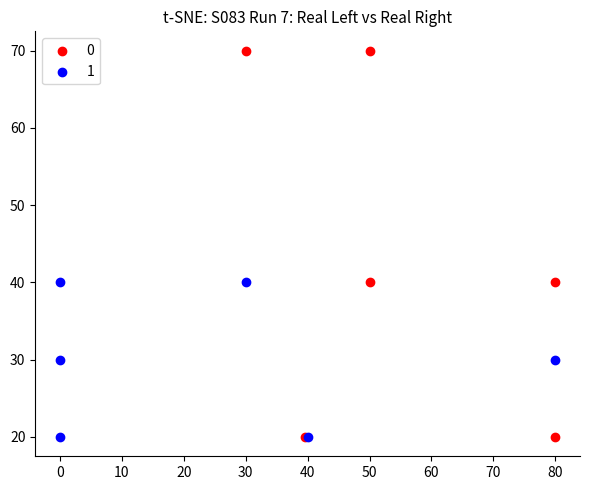

Which series contains the highest Y value?

0